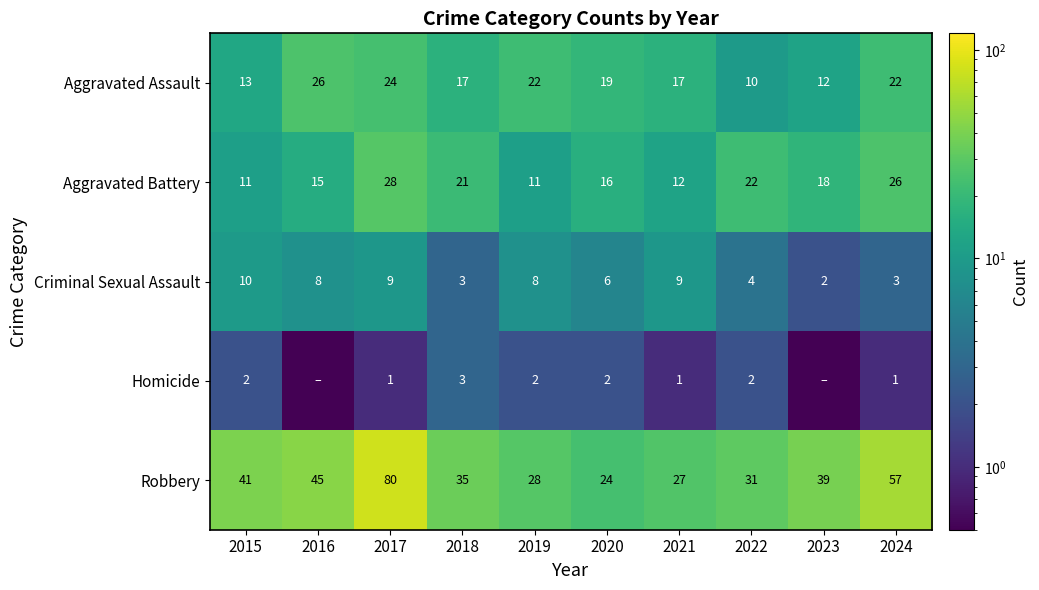

Is the value of Aggravated Assault at 2016 greater than the value of Criminal Sexual Assault at 2017?

Yes